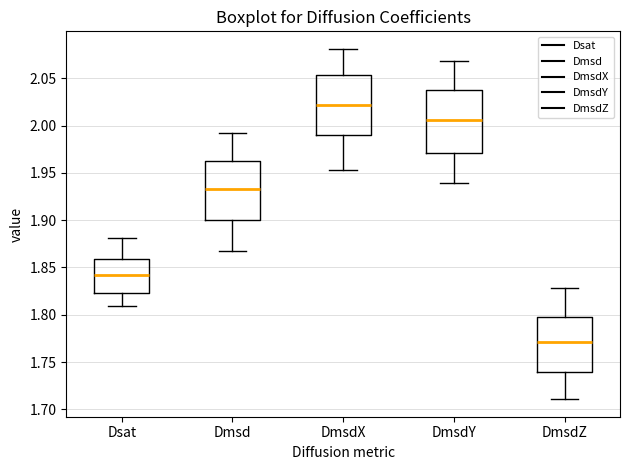

Reading left to right, read every box against the y-axis: the position of its median line, the range the box covers, and the ends of its whiskers. The values are not printed on the chart, so give them approximately, as read against the axis.

Dsat: median 1.840, box 1.825 to 1.860, whiskers 1.810 to 1.880
Dmsd: median 1.935, box 1.900 to 1.965, whiskers 1.870 to 1.995
DmsdX: median 2.020, box 1.990 to 2.055, whiskers 1.955 to 2.080
DmsdY: median 2.005, box 1.970 to 2.040, whiskers 1.940 to 2.070
DmsdZ: median 1.770, box 1.740 to 1.800, whiskers 1.710 to 1.830